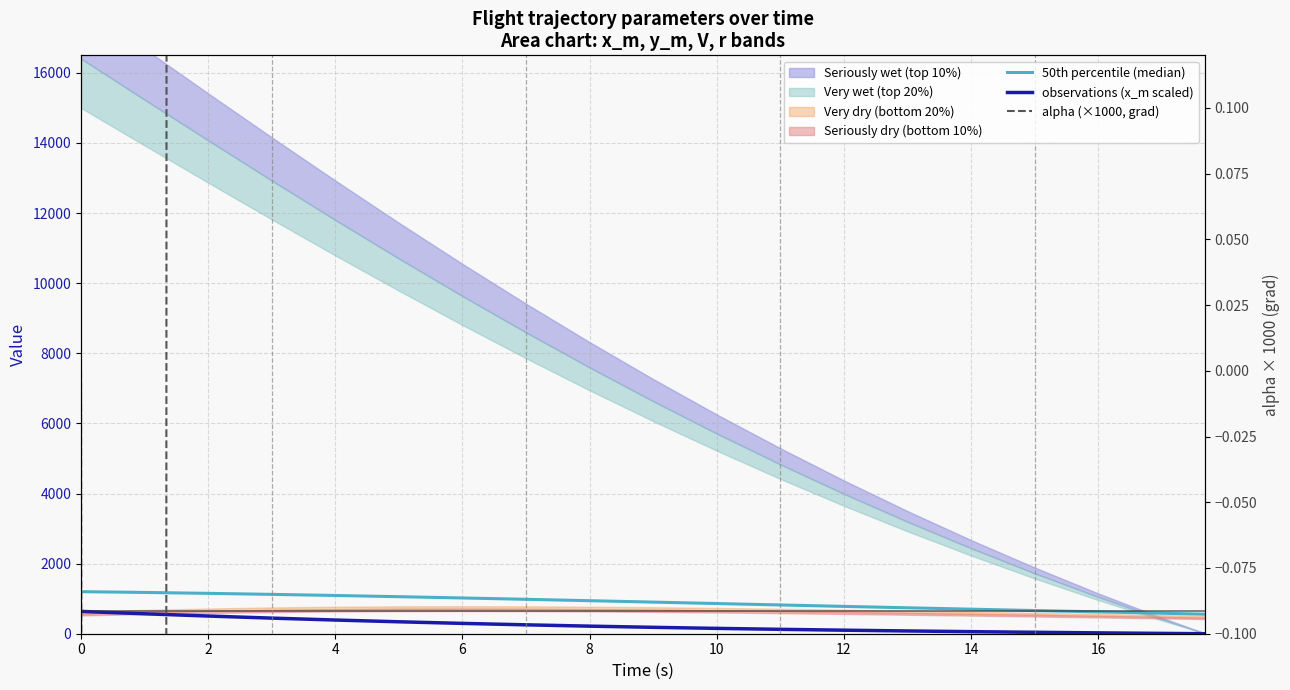

Is it true that observations (x_m scaled) equals 58.9 at 14?

True